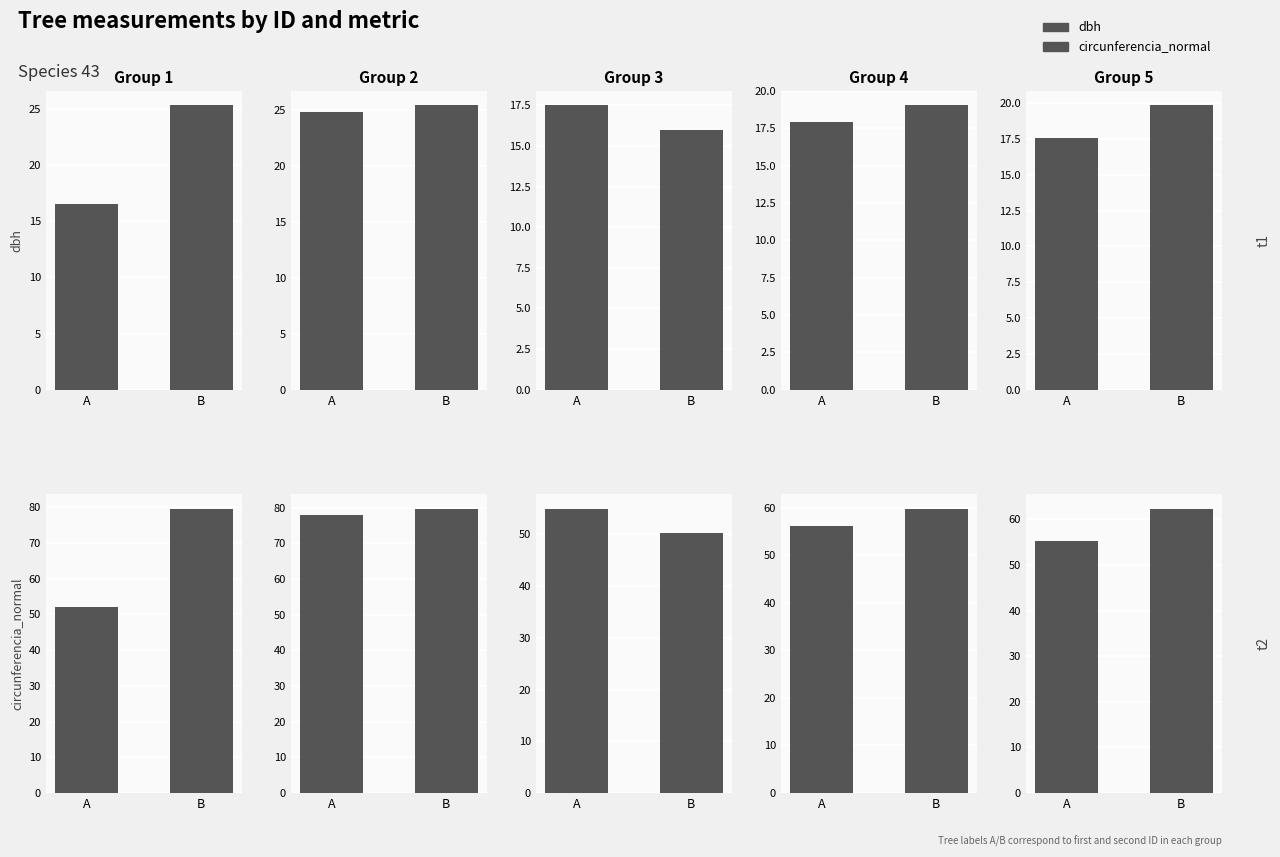

What is the sum of all dbh values?

37.4